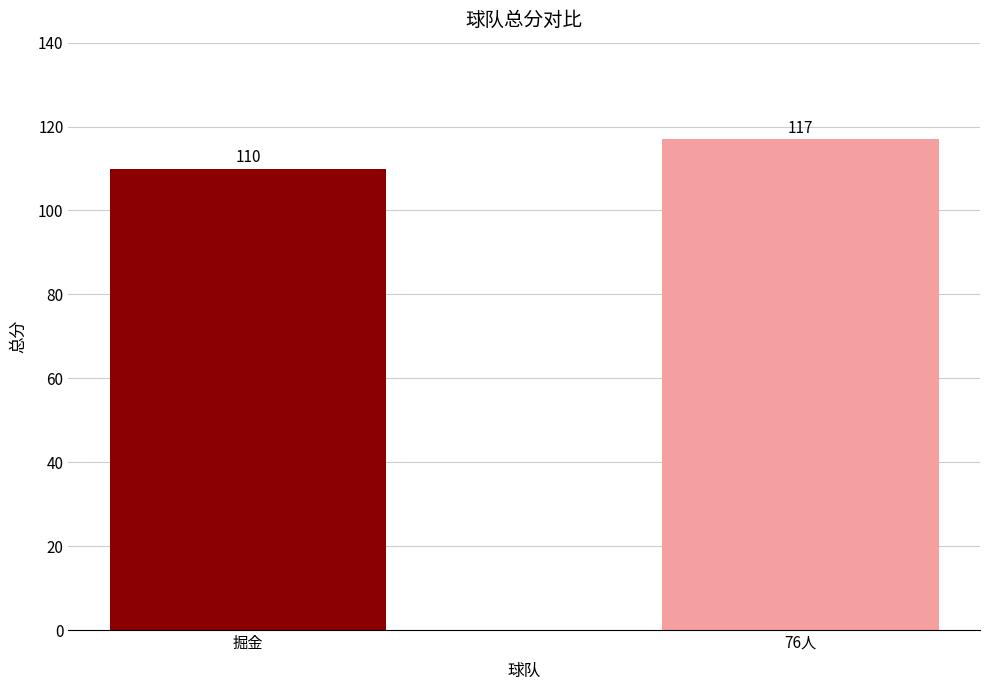

How many values are between 110 and 117?

2